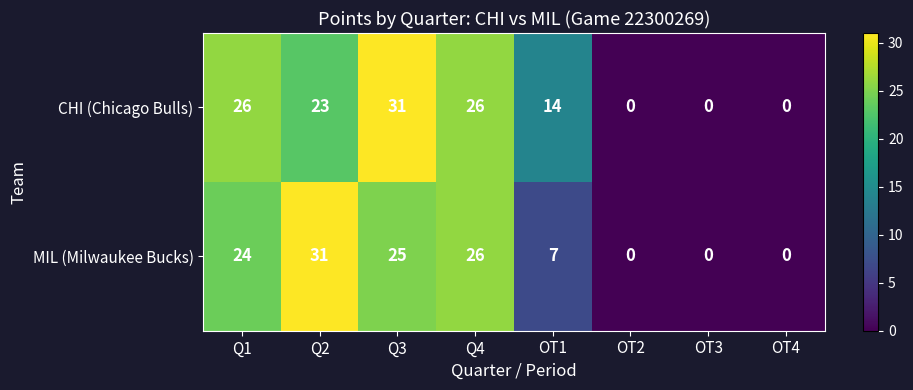

What is the maximum value shown in the chart?

31